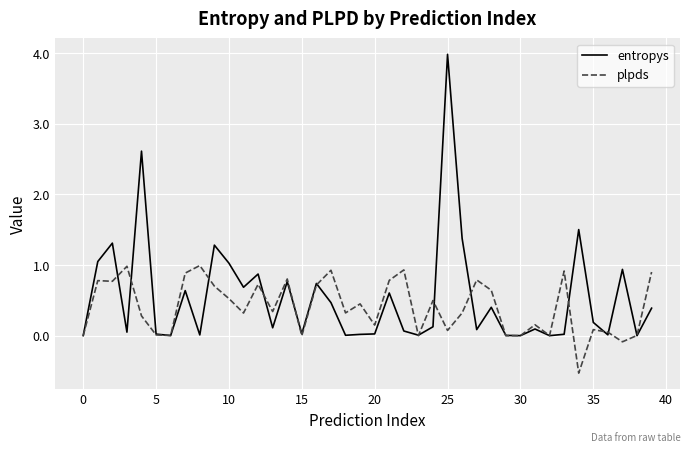

Rank the series by their maximum value, from lowest to highest.

plpds, entropys